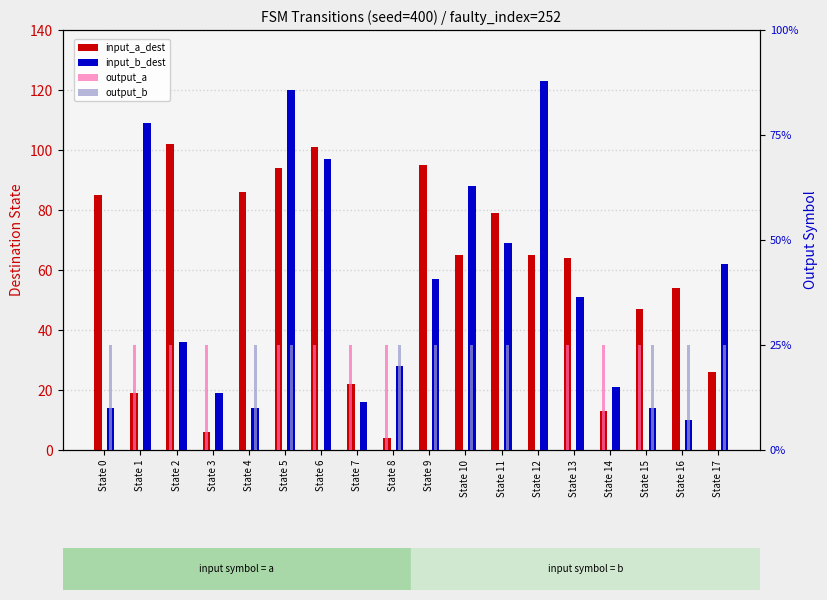

What is the value of the input_b_dest bar at the 17th from the left?

10